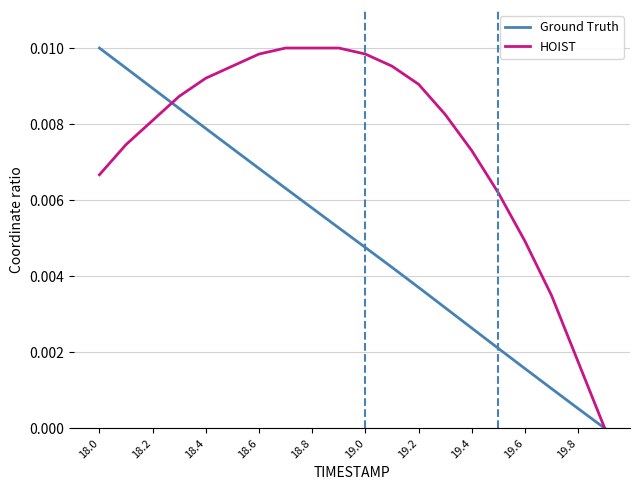

List the series in order of their overall mean, lowest first.

Ground Truth, HOIST